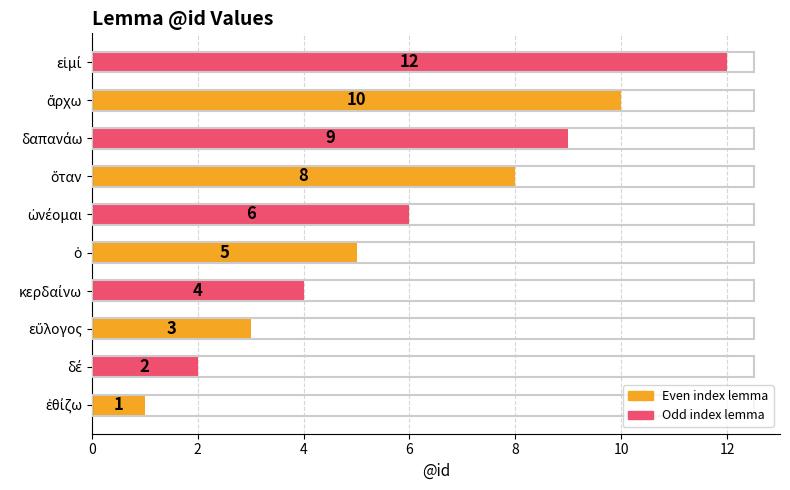

What is the average value?

6